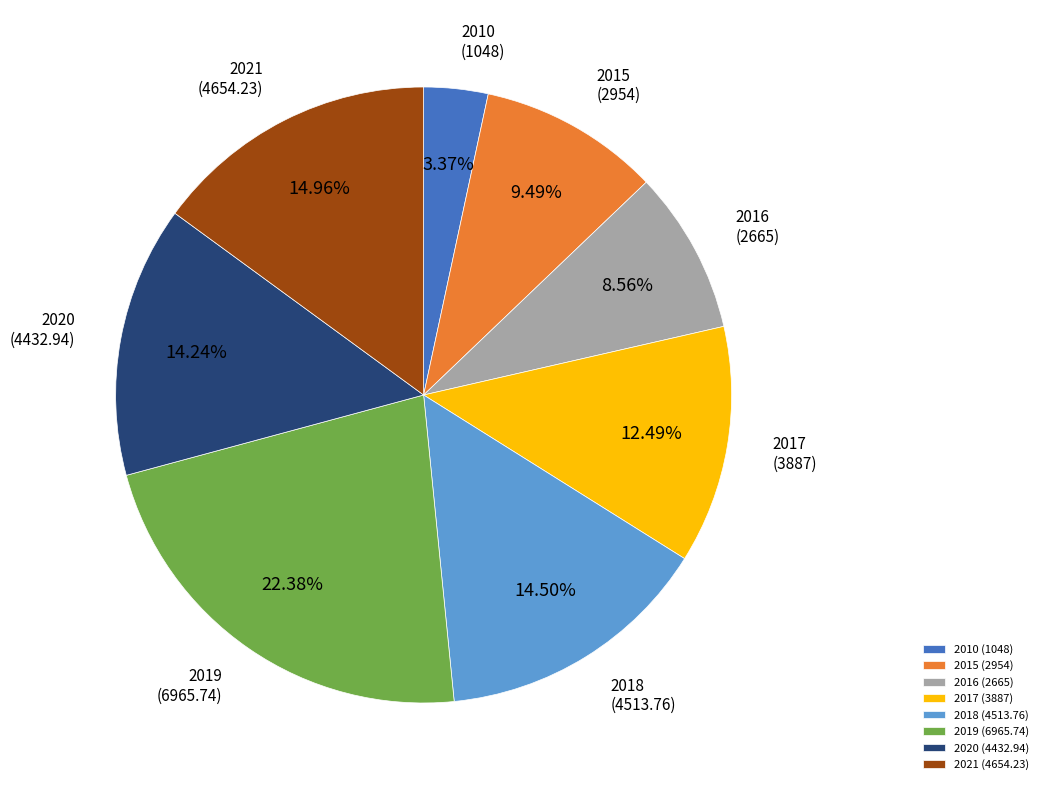

Does 2019 account for over 50% of the chart?

No